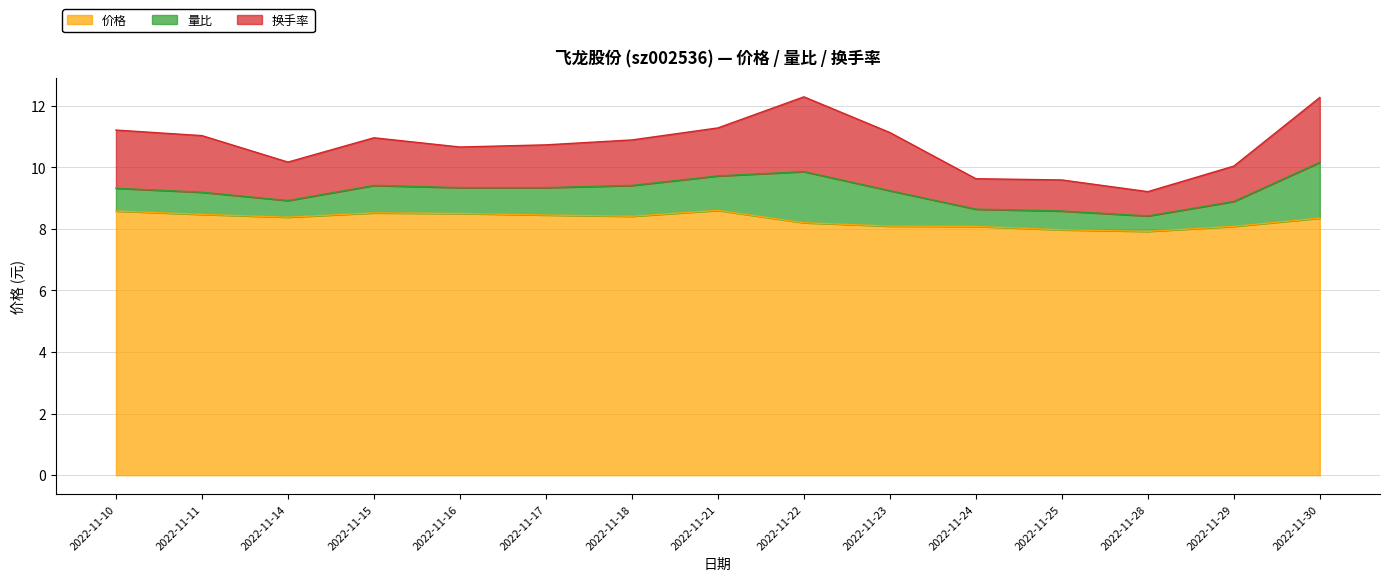

True or false: 换手率 has more than 0 points higher than both neighbors.

True